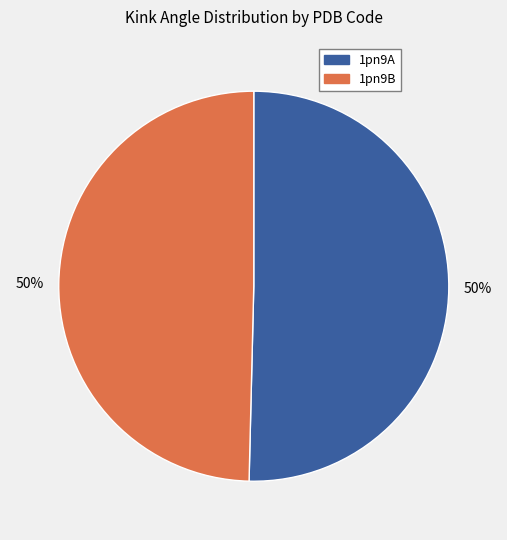

Is it true that 1pn9A is 38% of the pie?

False